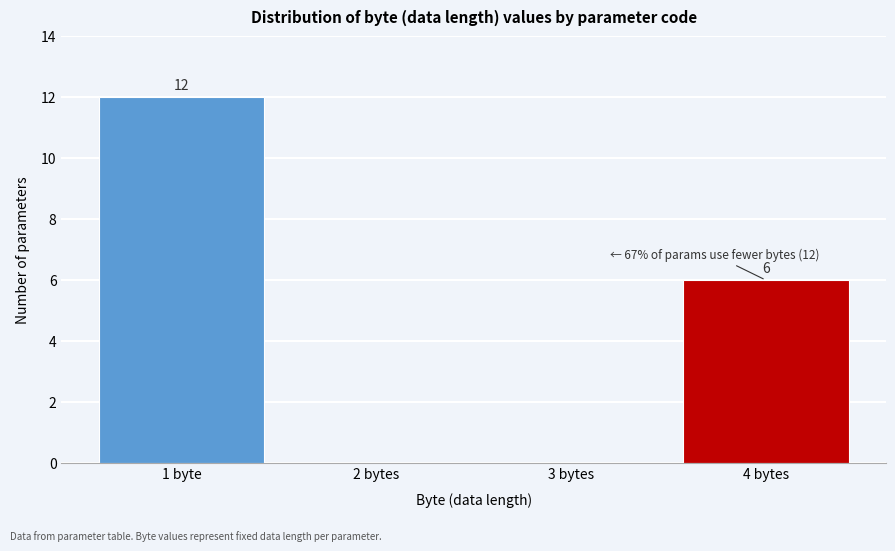

Reading right to left, transcribe all the data shown in this chart.

4 bytes=6	3 bytes=0	2 bytes=0	1 byte=12